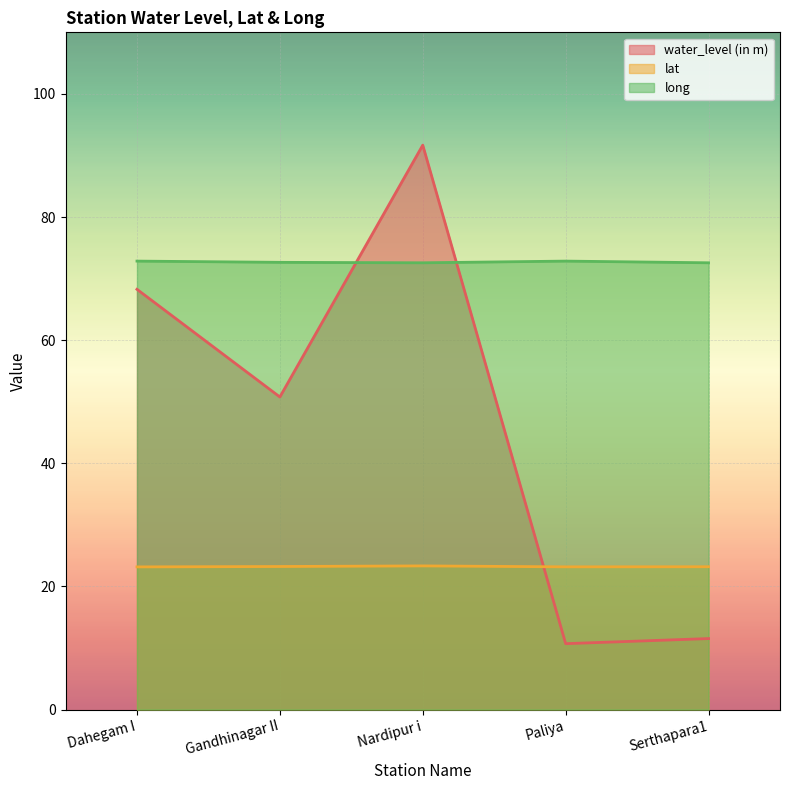

List the labels in order of lat value, smallest first.

Dahegam I, Paliya, Serthapara1, Gandhinagar II, Nardipur i